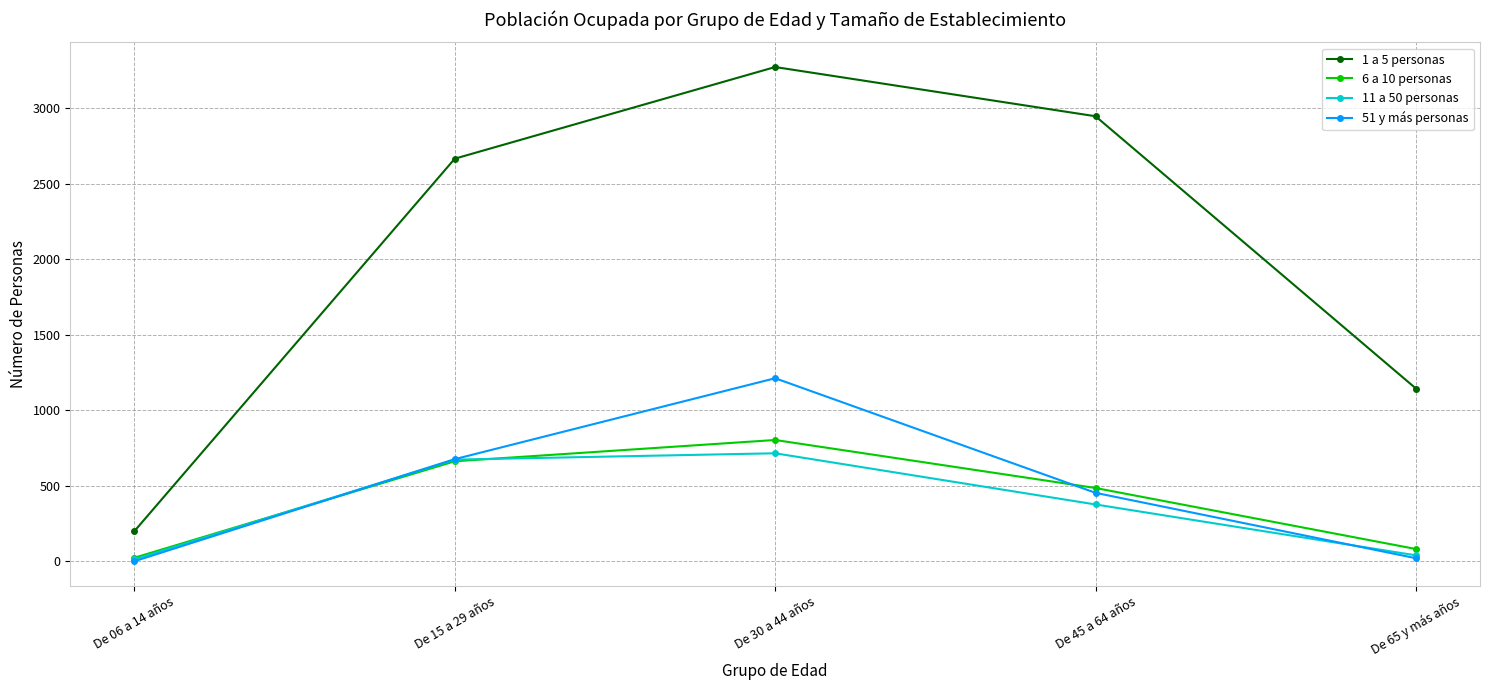

True or false: 1 a 5 personas and 6 a 10 personas intersect in this chart.

False